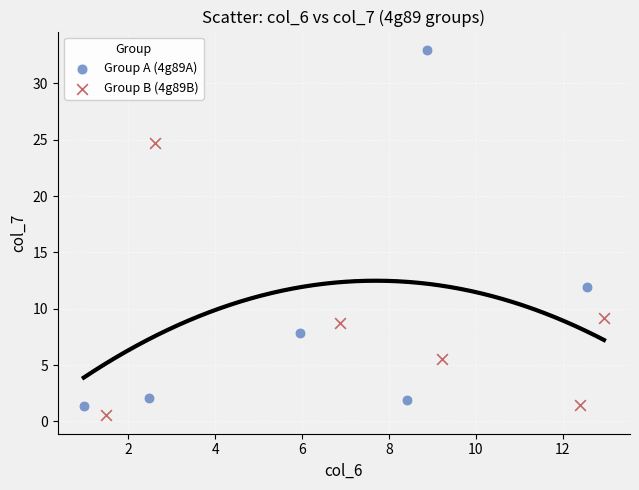

Which series has the widest spread of Y values?

Group A (4g89A)